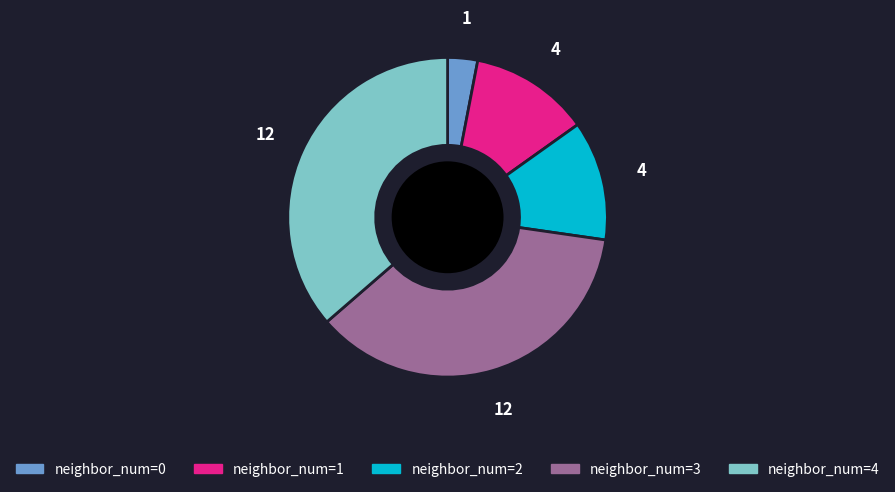

Is there a majority slice in this chart?

No